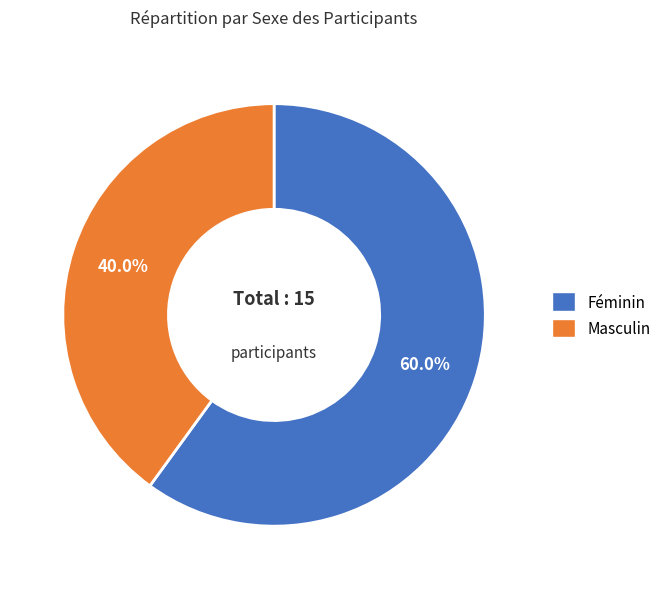

True or false: Masculin accounts for 30% of the total.

False